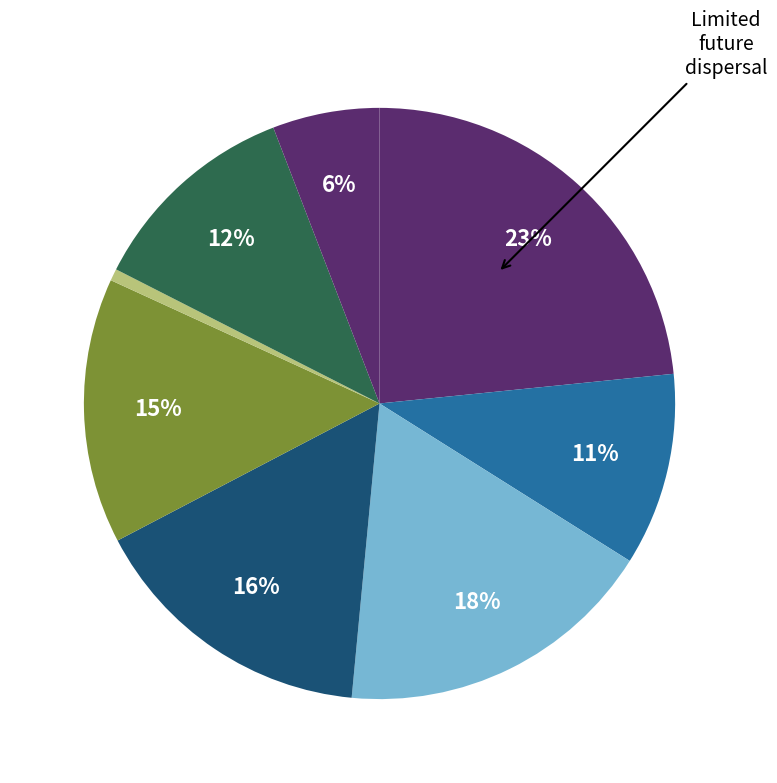

Count the number of slices in the pie.

8